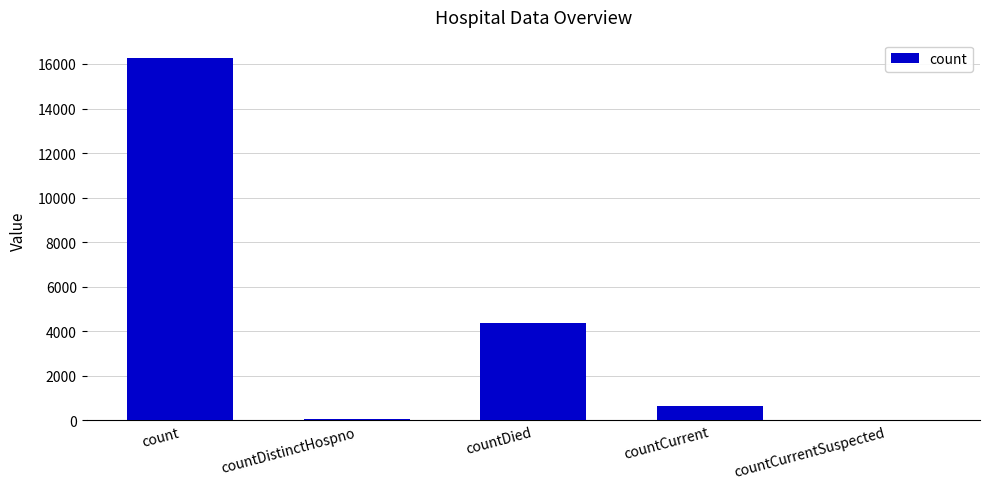

What is the change in value from countDied to countCurrent?

-3718